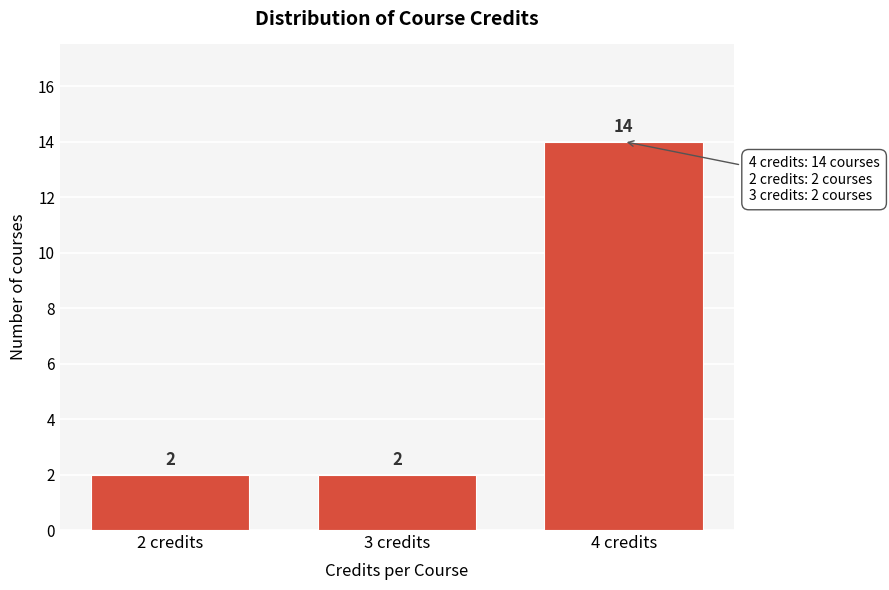

Reading left to right, what are all the values shown in this chart?

2 credits=2	3 credits=2	4 credits=14